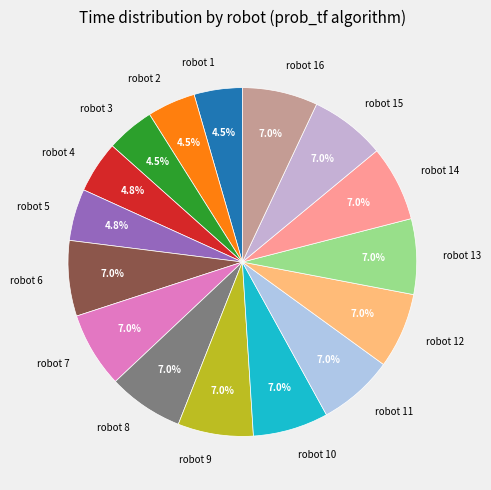

Does robot 11 account for over 50% of the chart?

No